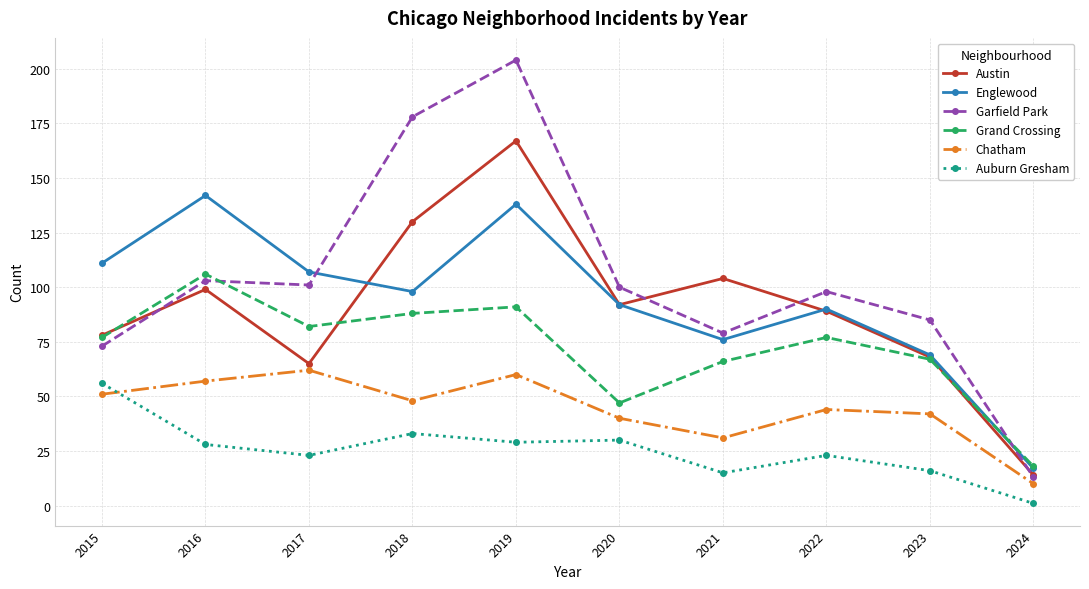

What is the difference between the highest and lowest values at 2015?

60